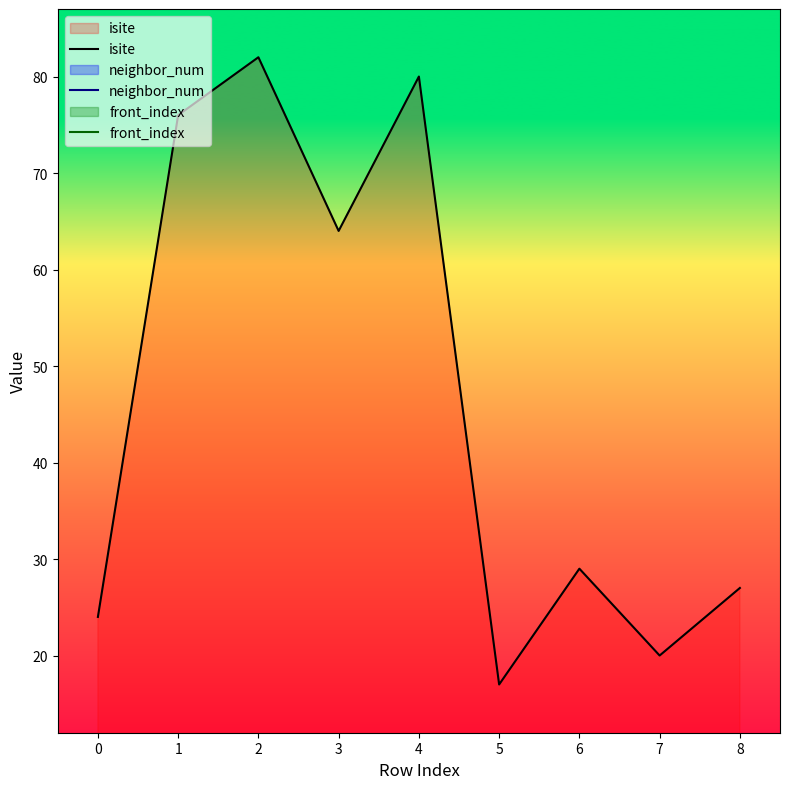

Reading left to right, what are all the values shown in this chart?

isite: 0=24	1=76	2=82	3=64	4=80	5=17	6=29	7=20	8=27
neighbor_num: 0=0	1=1	2=1	3=1	4=1	5=2	6=2	7=2	8=2
front_index: 0=0	1=0	2=0	3=0	4=0	5=1	6=2	7=3	8=4